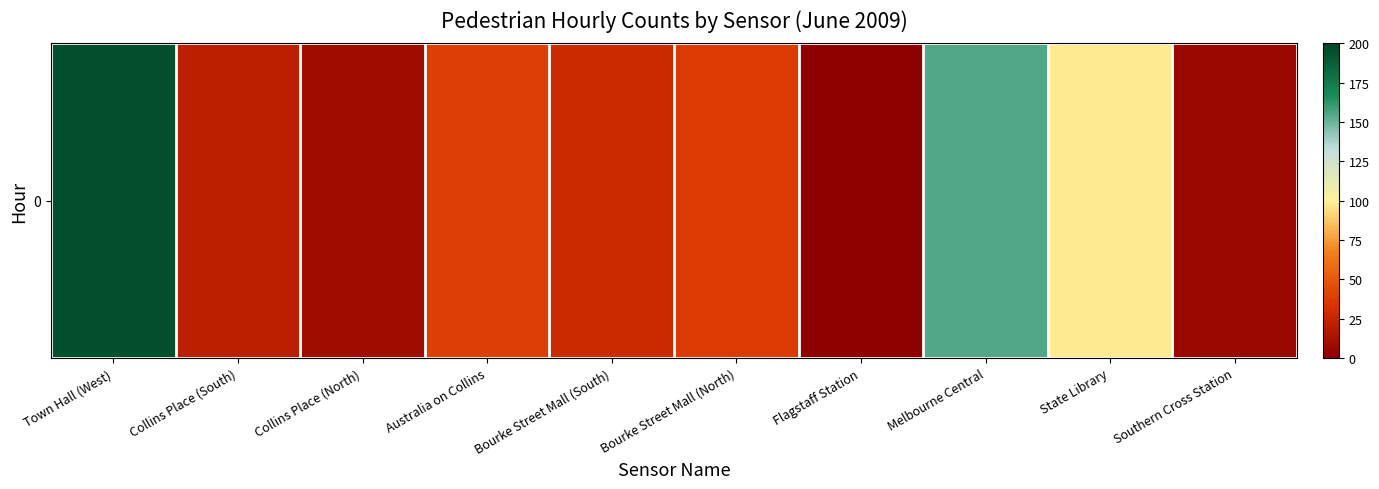

The value at State Library is 28. True or false?

False